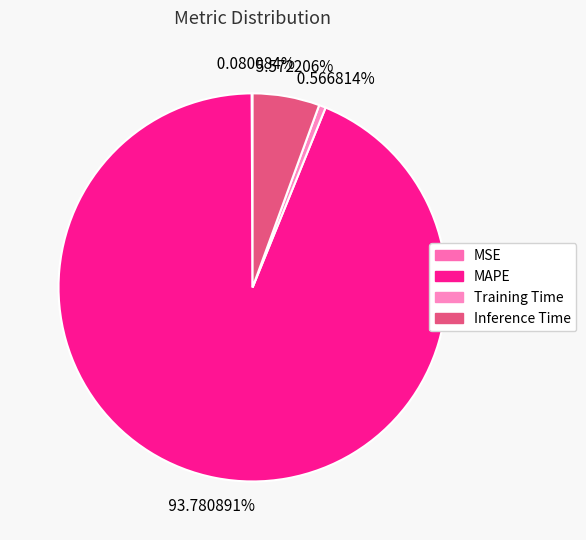

How many slices are in this pie chart?

4